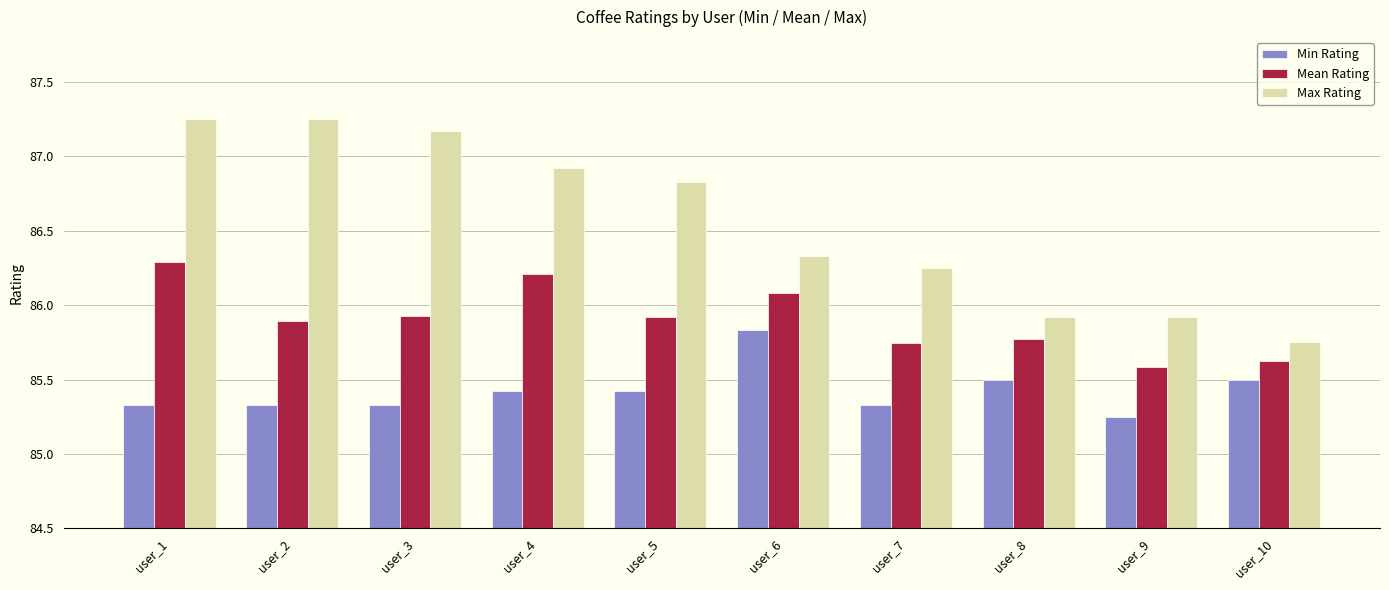

What is the value of the Mean Rating bar at the 6th from the left?

86.1